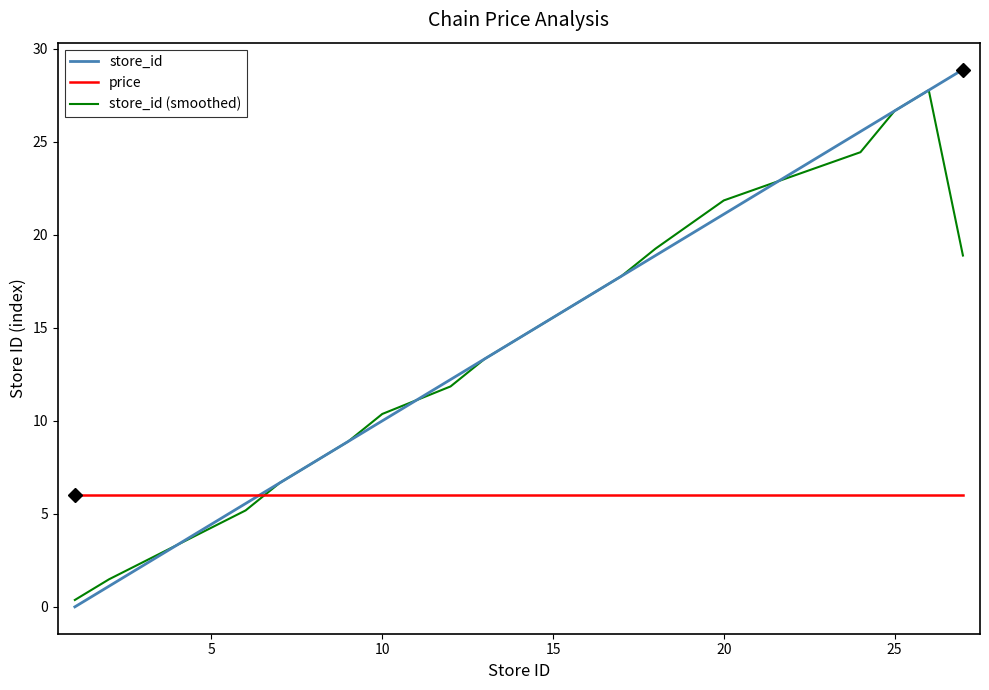

List the series in order of their peak value, highest first.

store_id, store_id (smoothed), price